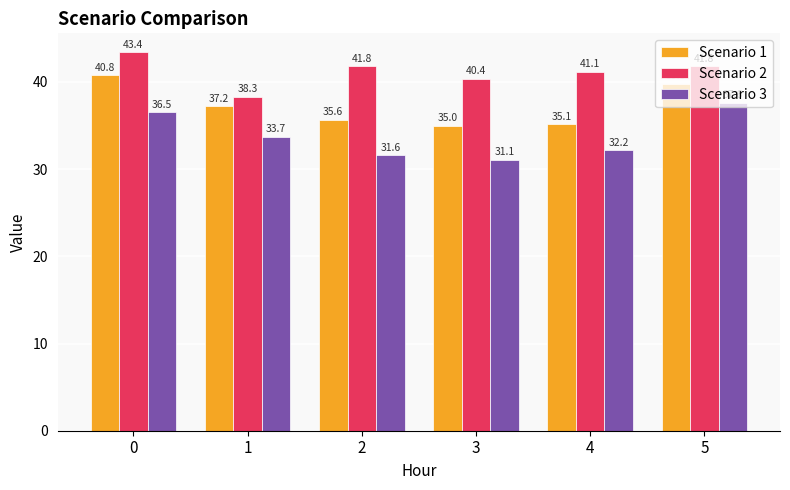

What is the average value of the Scenario 3 series?

33.8